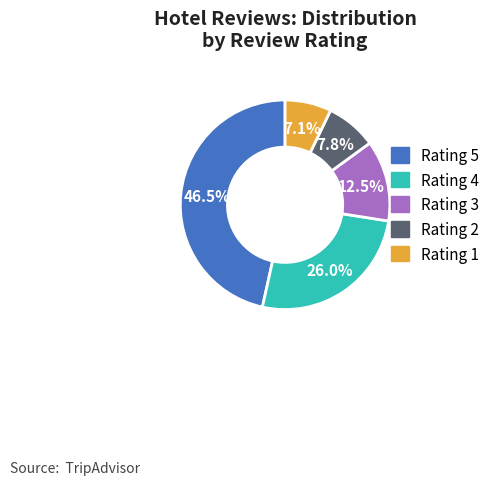

Which category has the smallest portion of the pie?

Rating 1